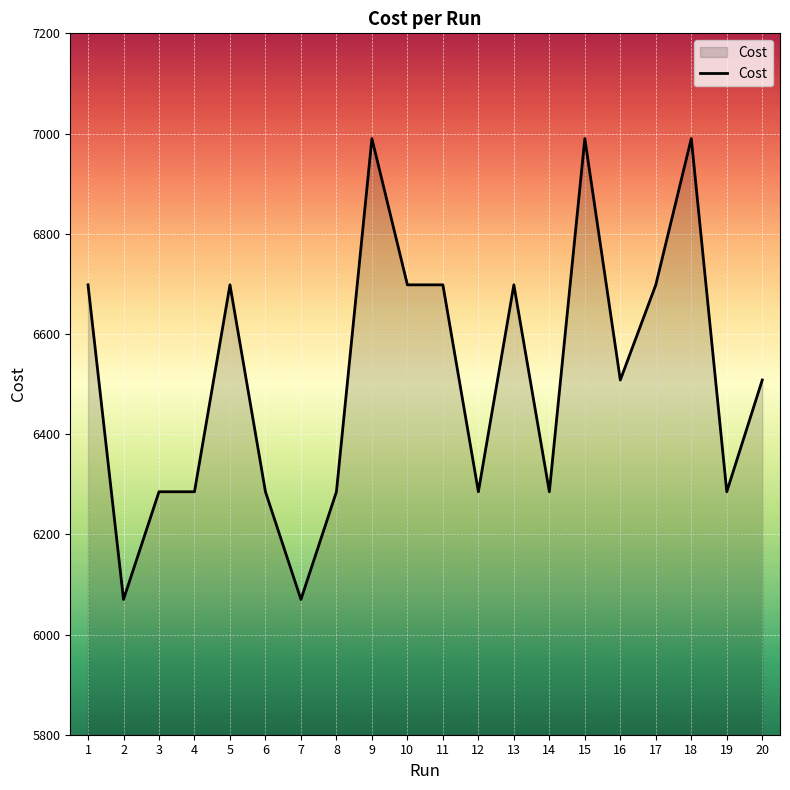

Between 15 and 8, which is larger?

15